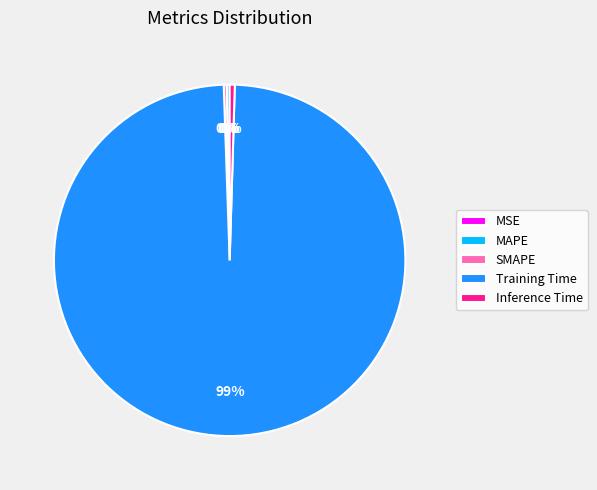

True or false: Inference Time accounts for 0% of the total.

True